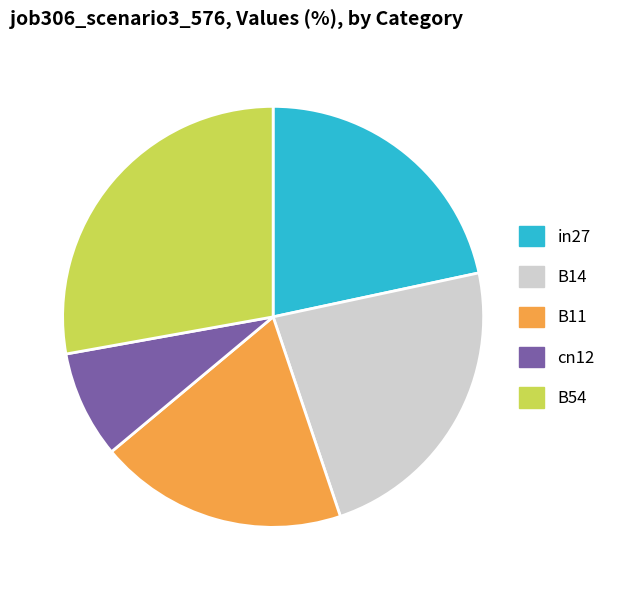

The in27 slice represents 15% of the pie. True or false?

False